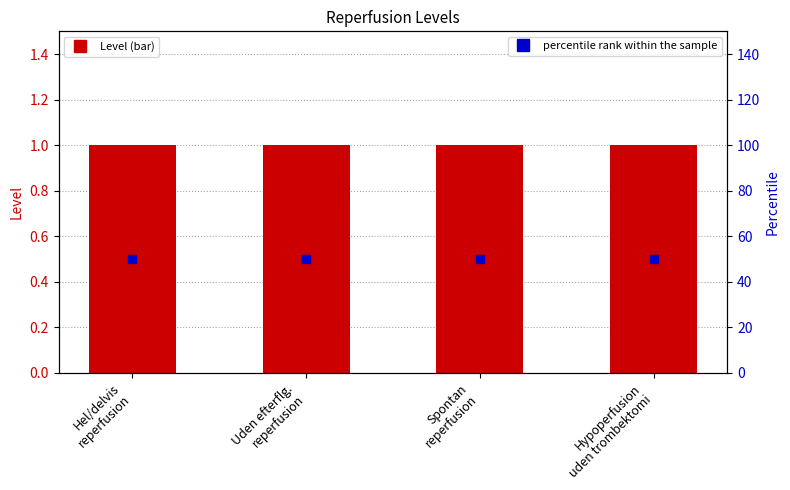

Is the value of Level at Hypoperfusion
uden trombektomi greater than the value of percentile rank within the sample at Spontan
reperfusion?

No